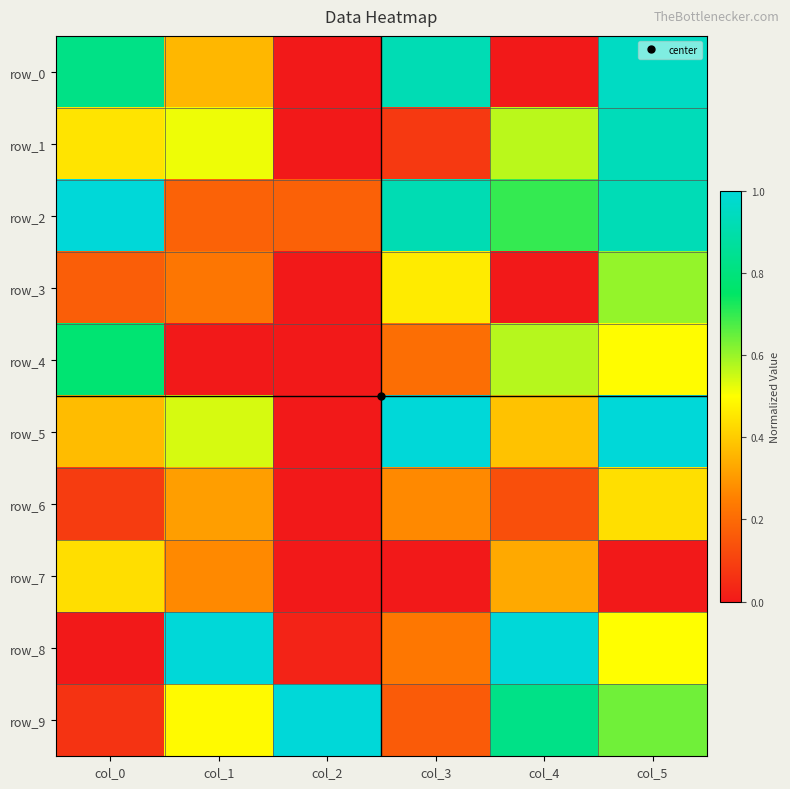

At which category does the chart reach its peak across all series?

col_0